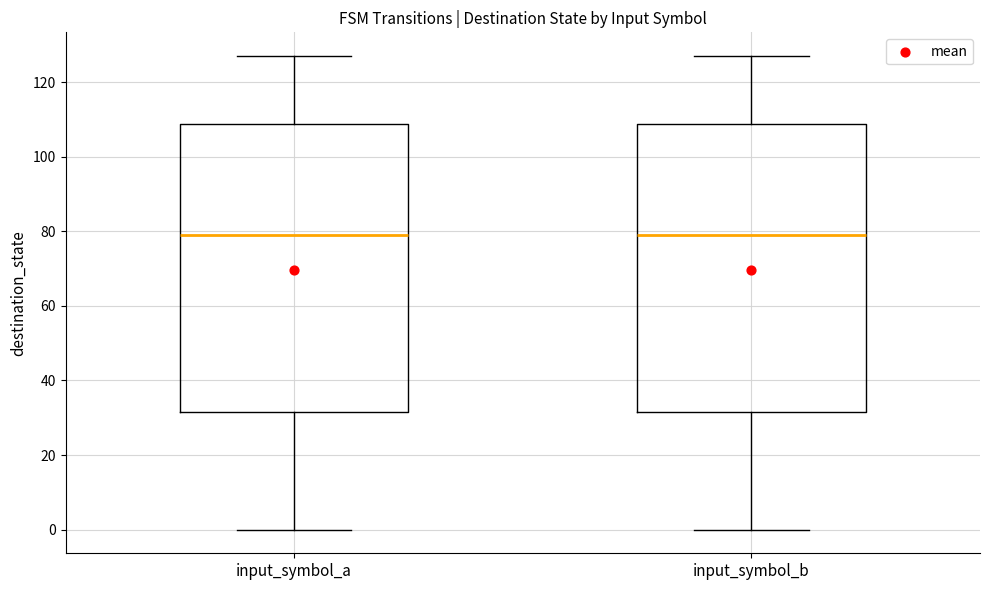

Where is the upper edge of the box for input_symbol_b on the y-axis? The values are not printed on the chart, so give them approximately, as read against the axis.

108